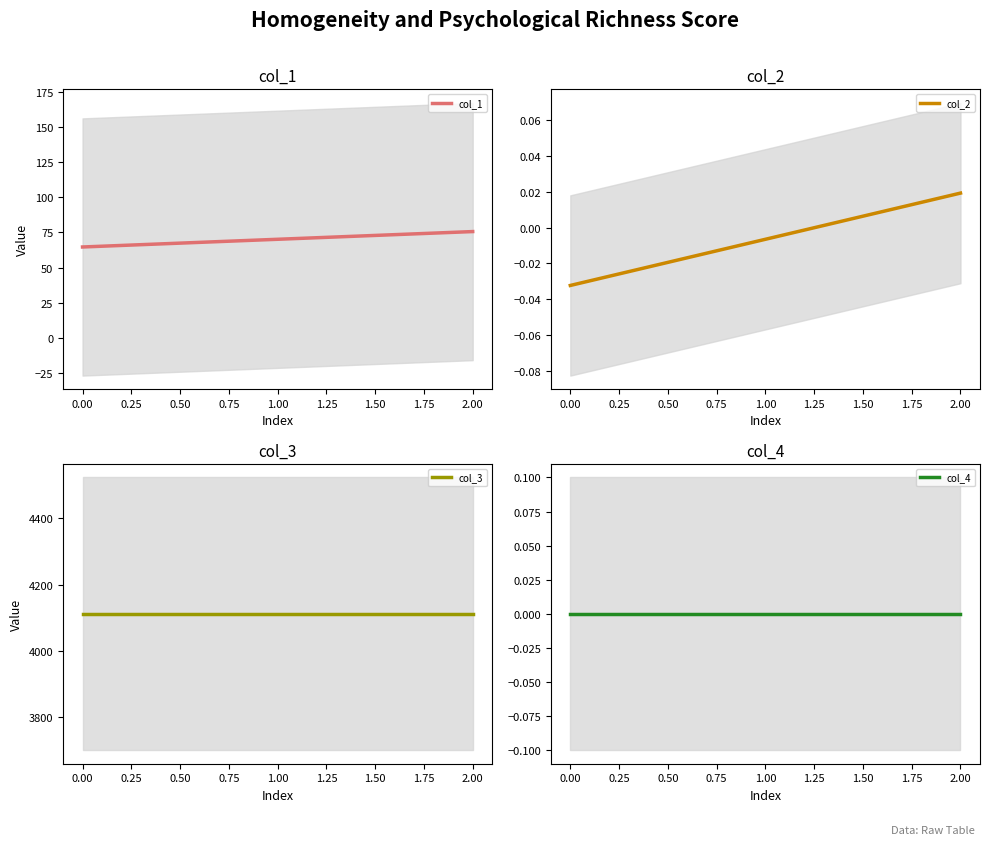

The value of col_1 at 0.00 is 88.9. True or false?

False